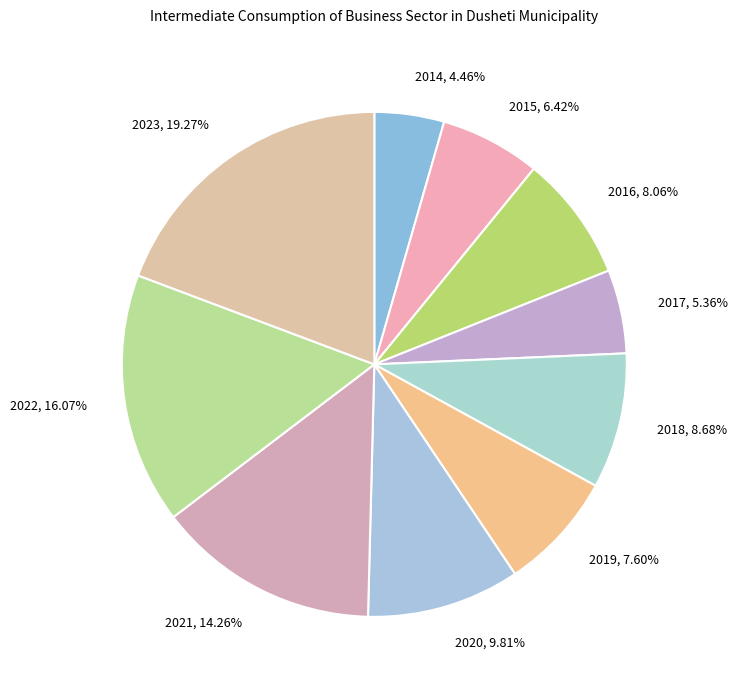

Which category has the biggest portion of the pie?

2023